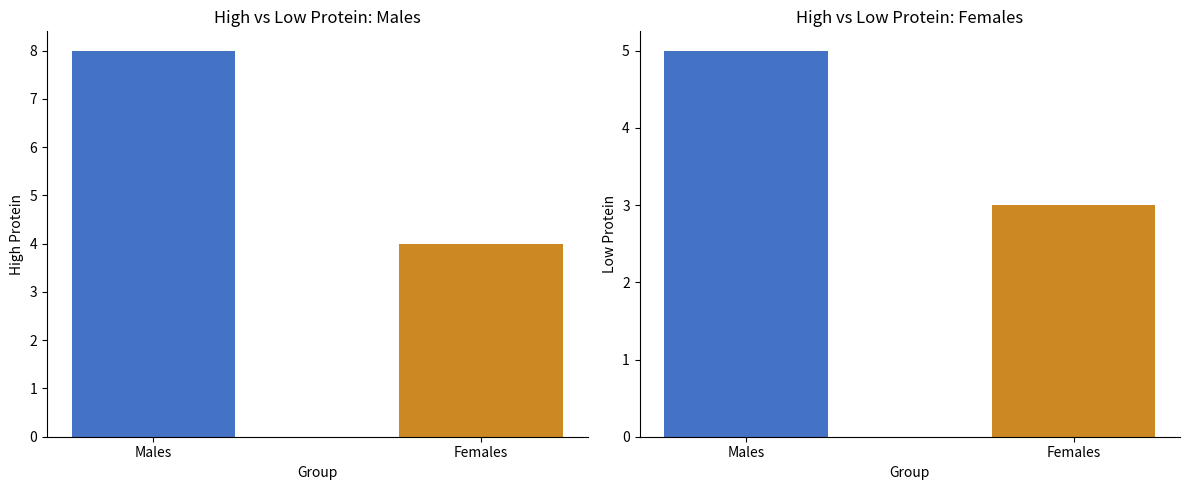

Rank the categories by value from lowest to highest.

Females, Males